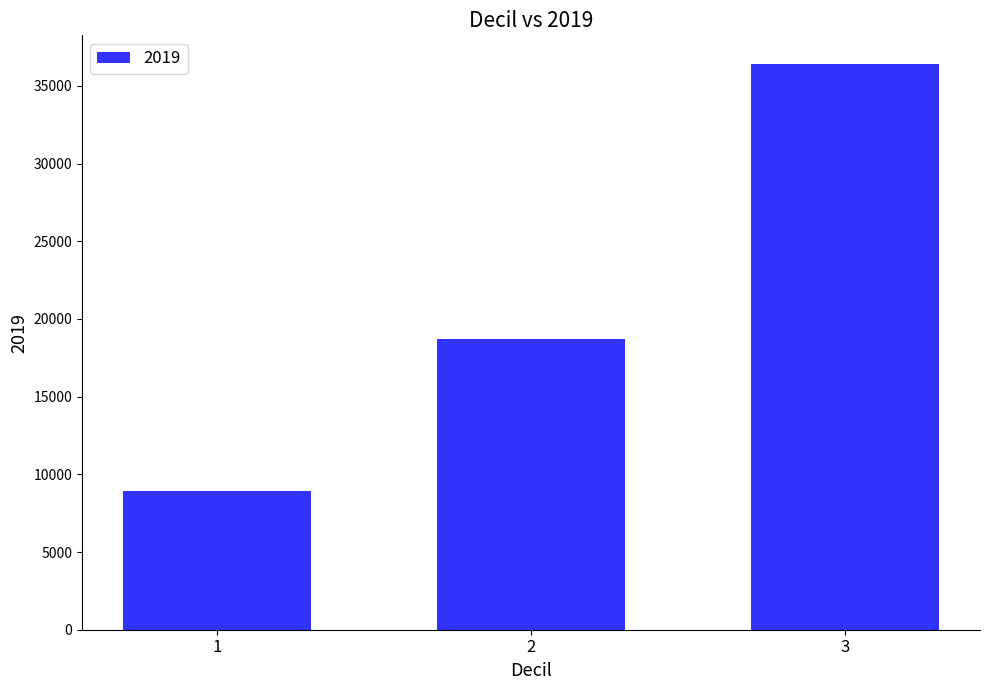

What is the change in value from 2 to 3?

+17754.5